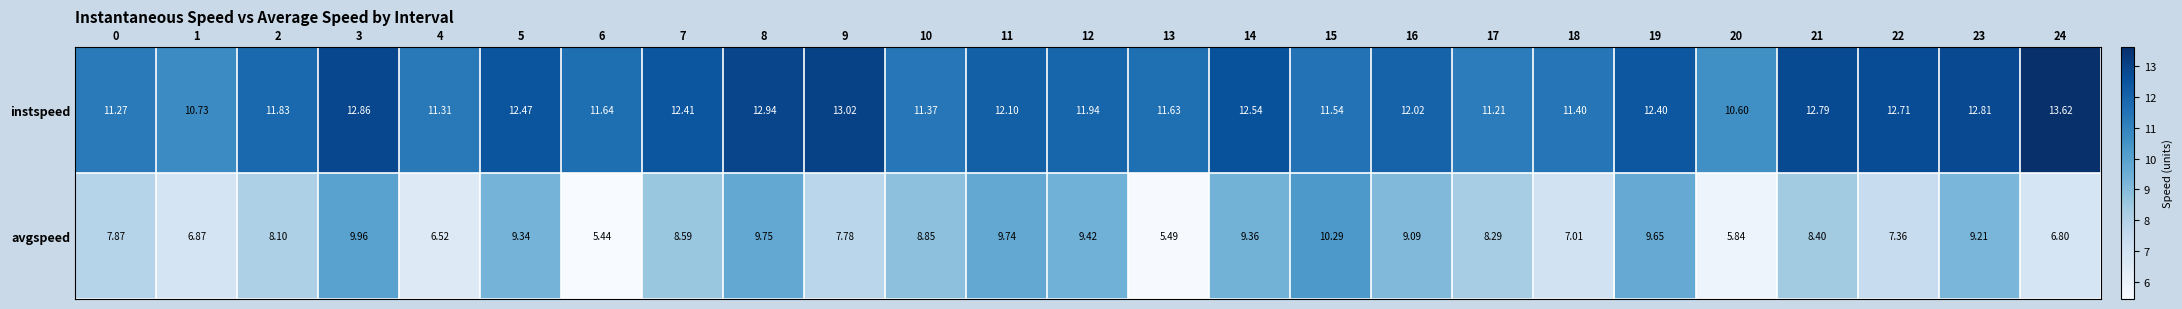

List the series in order of their overall mean, lowest first.

avgspeed, instspeed